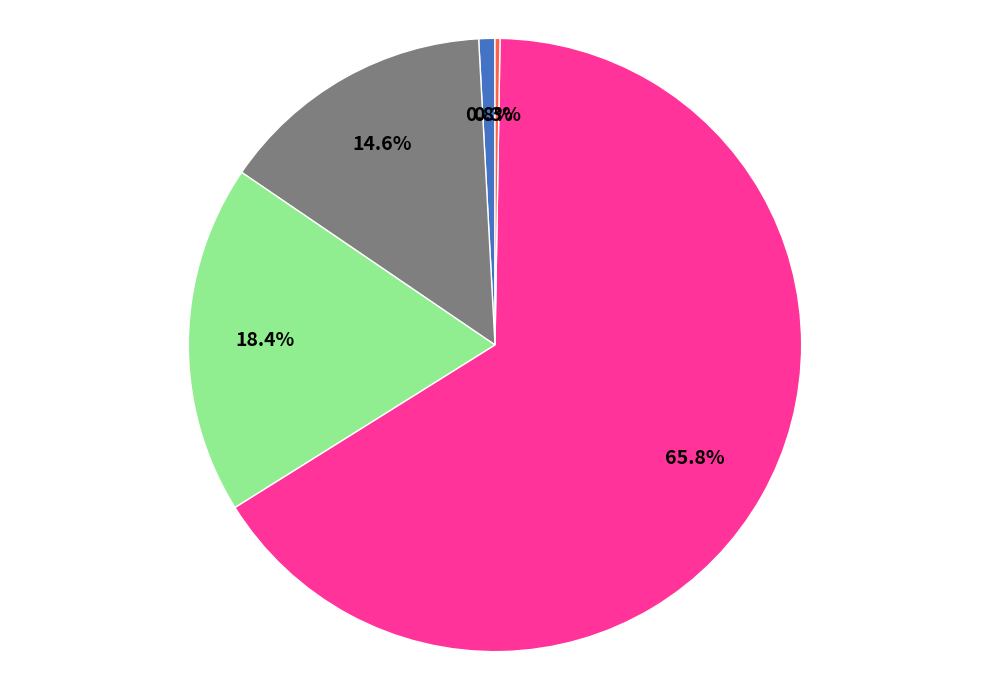

To the nearest percent, what is the average slice percentage?

20%